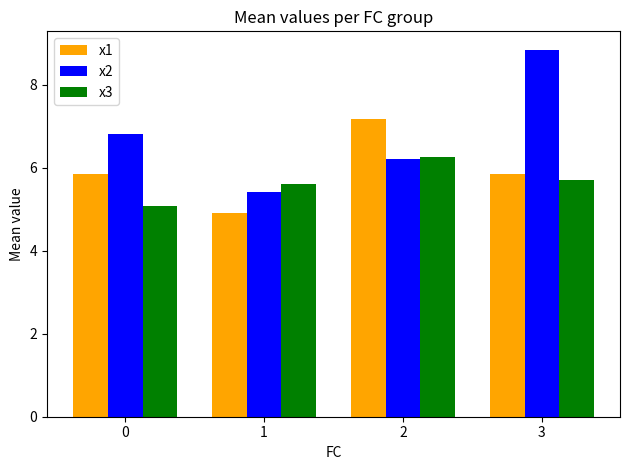

The x2 series shows 4.2 at 0. True or false?

False